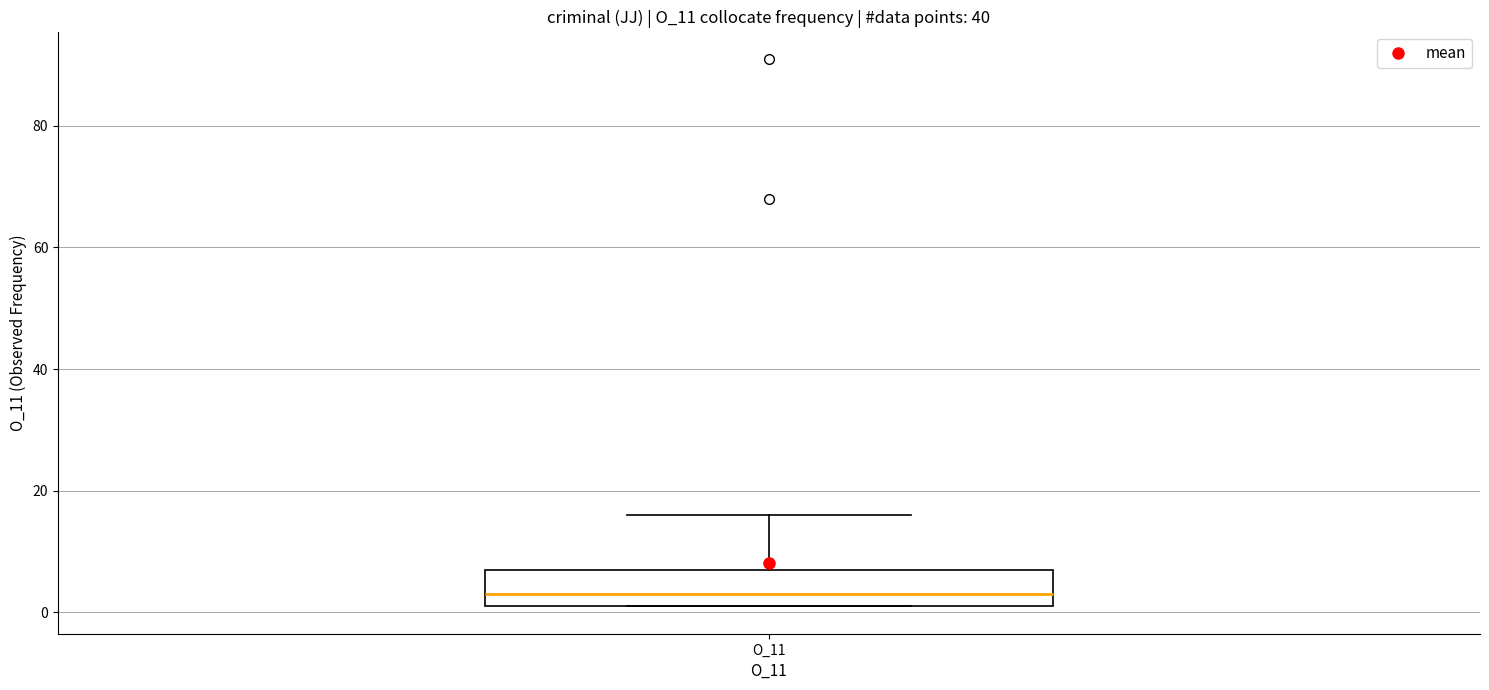

Where is the upper edge of the box for O_11 on the y-axis? The values are not printed on the chart, so give them approximately, as read against the axis.

8